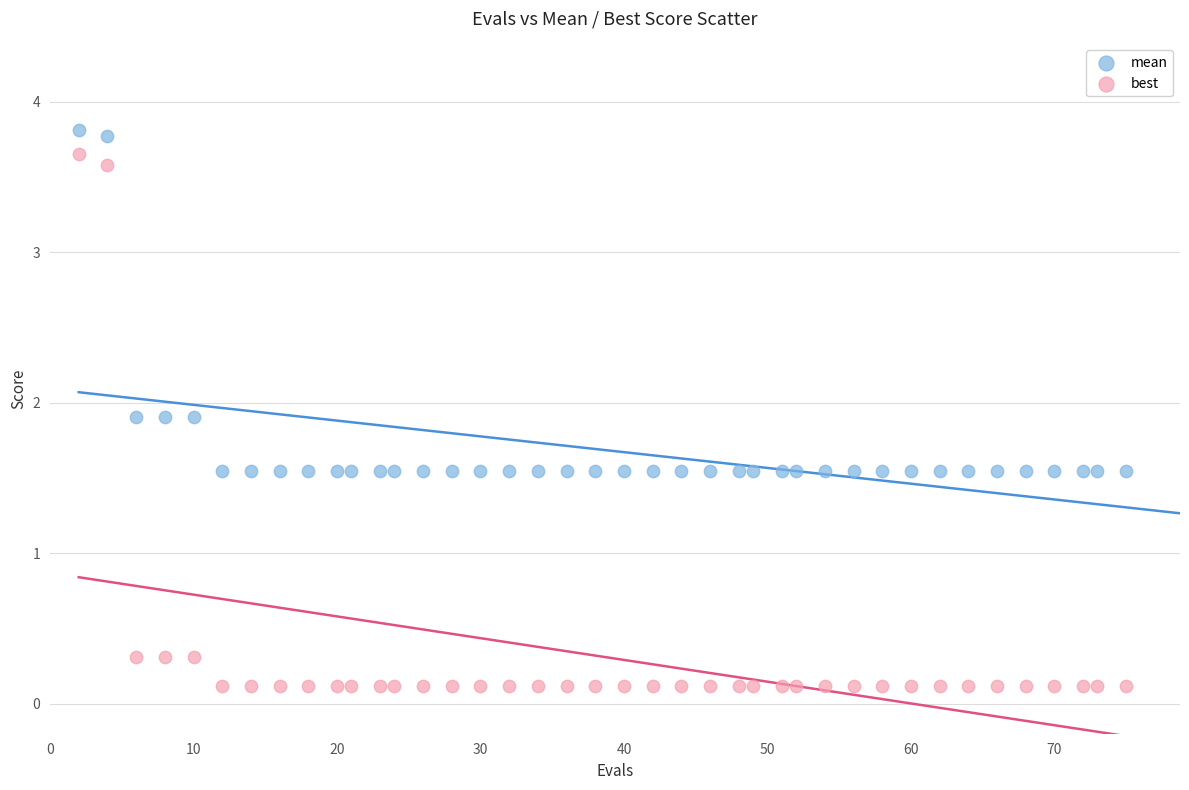

What are all the series names shown in the legend?

mean, best